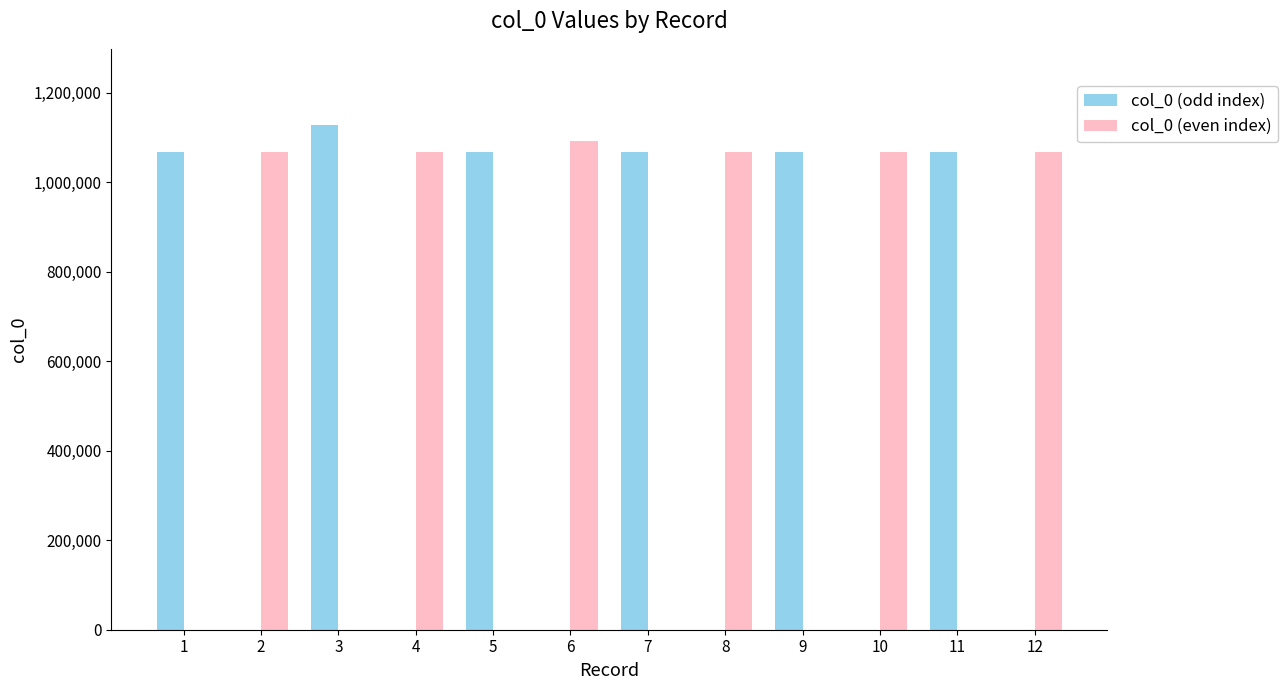

How many data points does each series have?

12